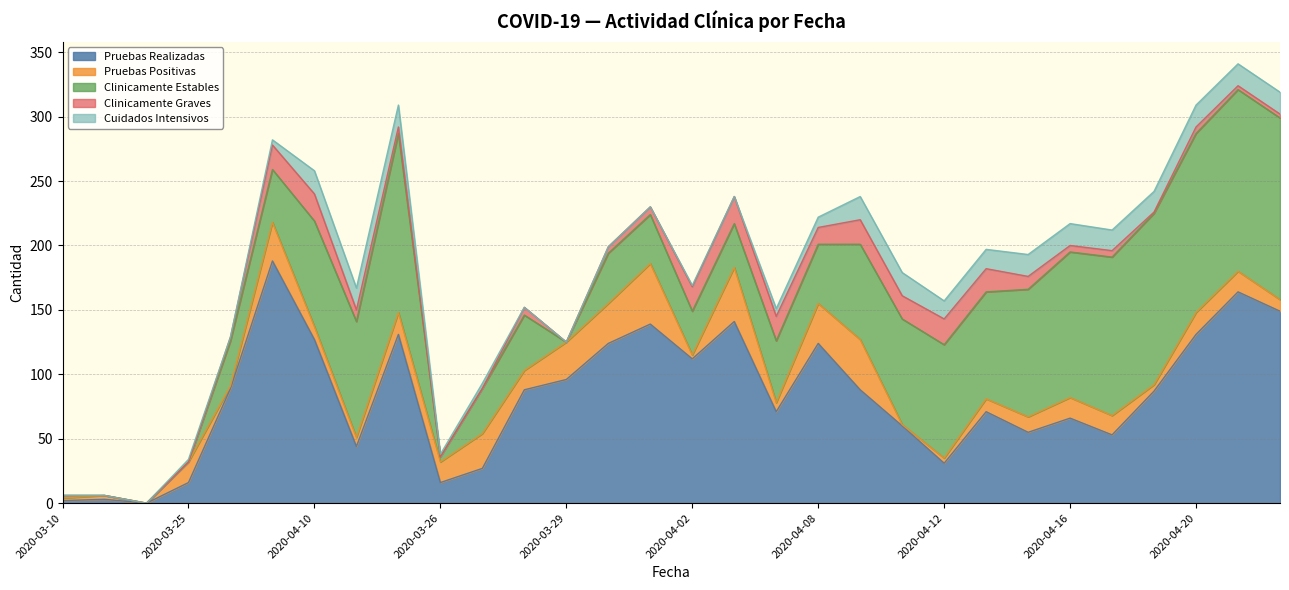

What is the average value of the Pruebas Realizadas series?

83